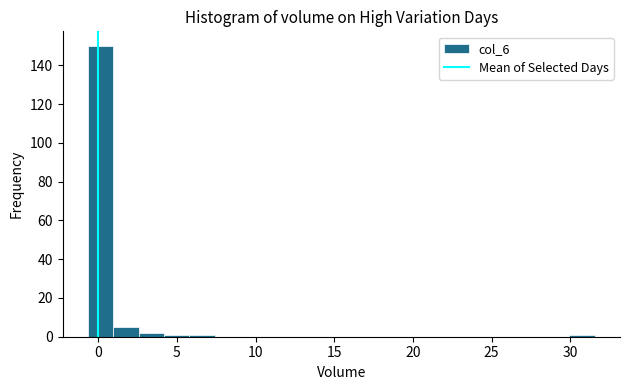

Around what value on the x-axis is the tallest bar? Give the approximate position of its centre, as read against the axis.

0.0